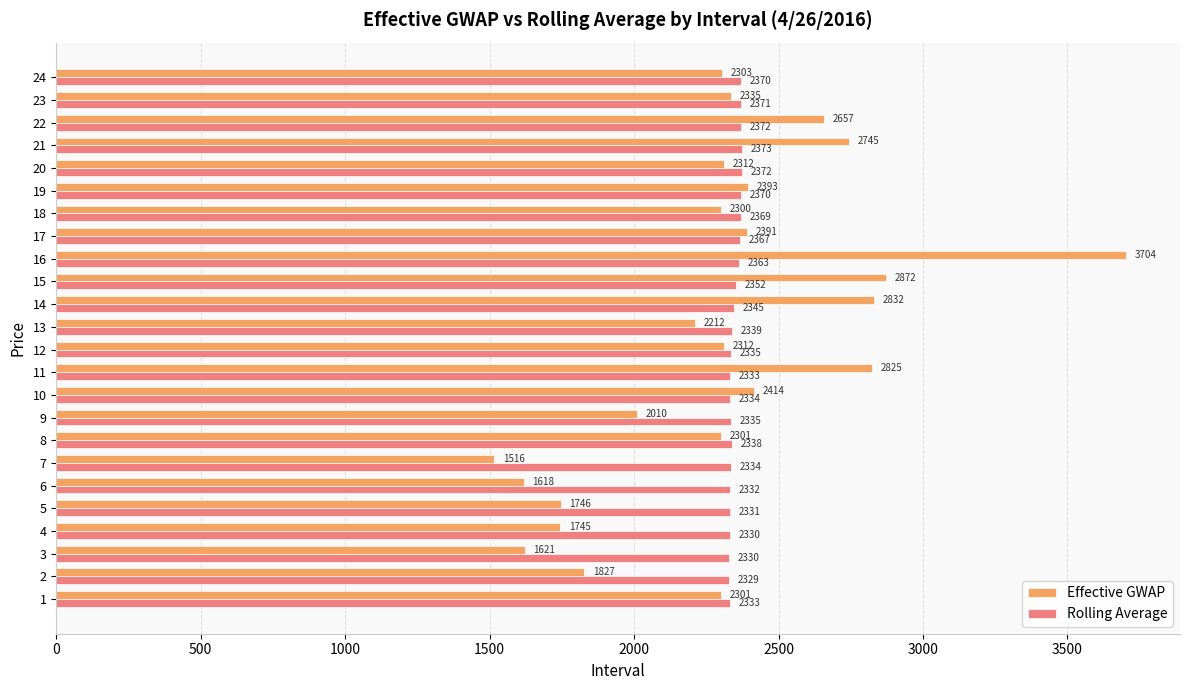

Where is Effective GWAP nearest to the value 2610?

22